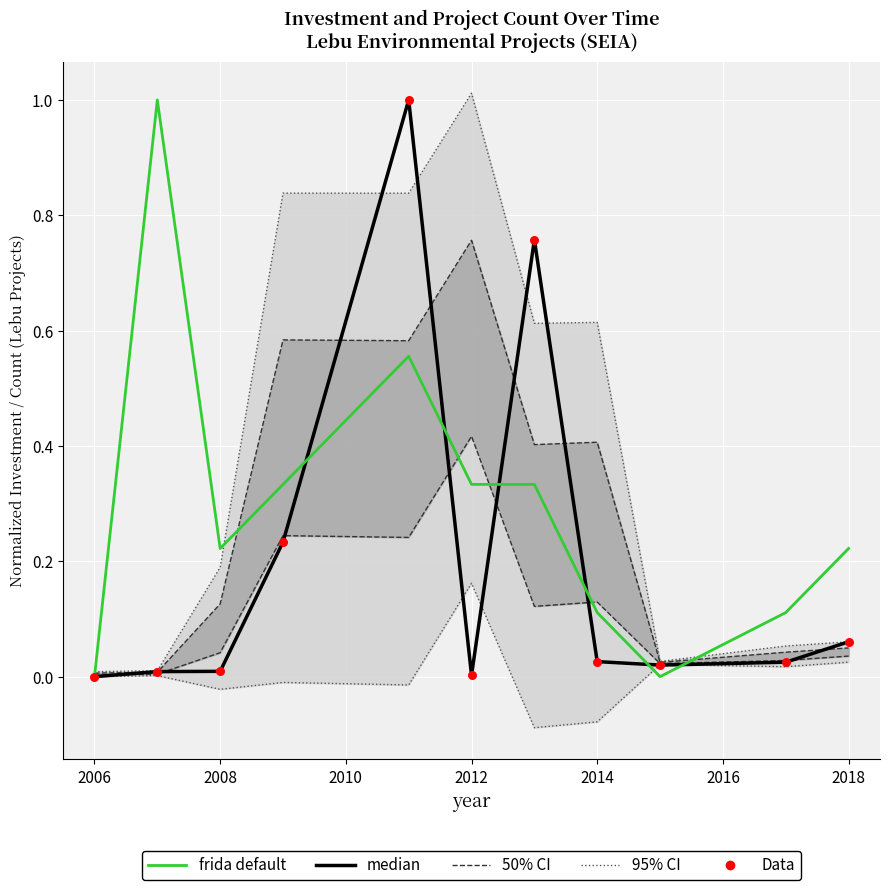

Which series has the largest total across all categories?

frida default